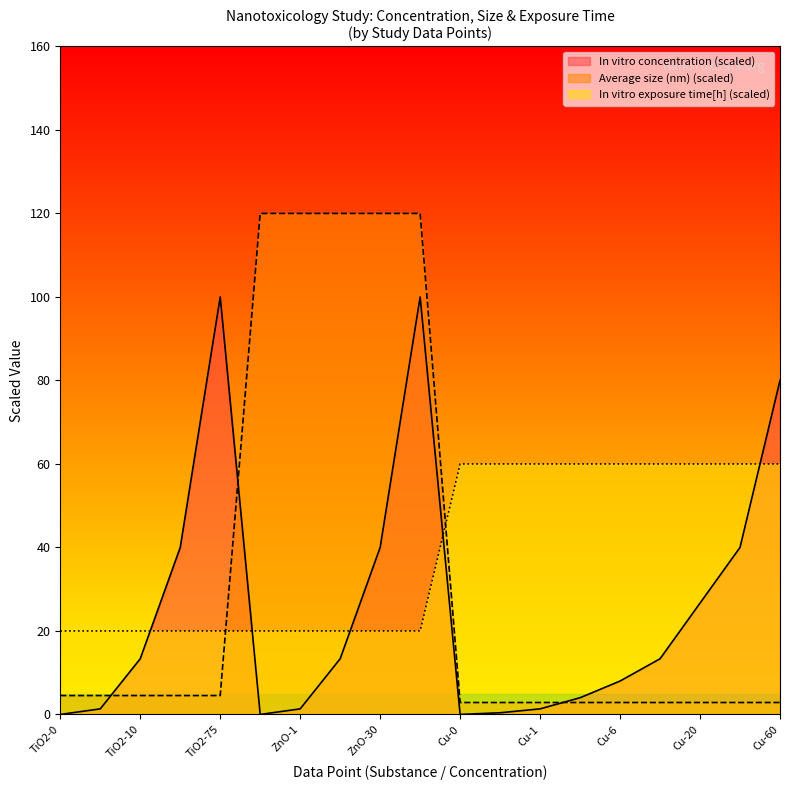

Where is the first local maximum for In vitro concentration?

TiO2-75